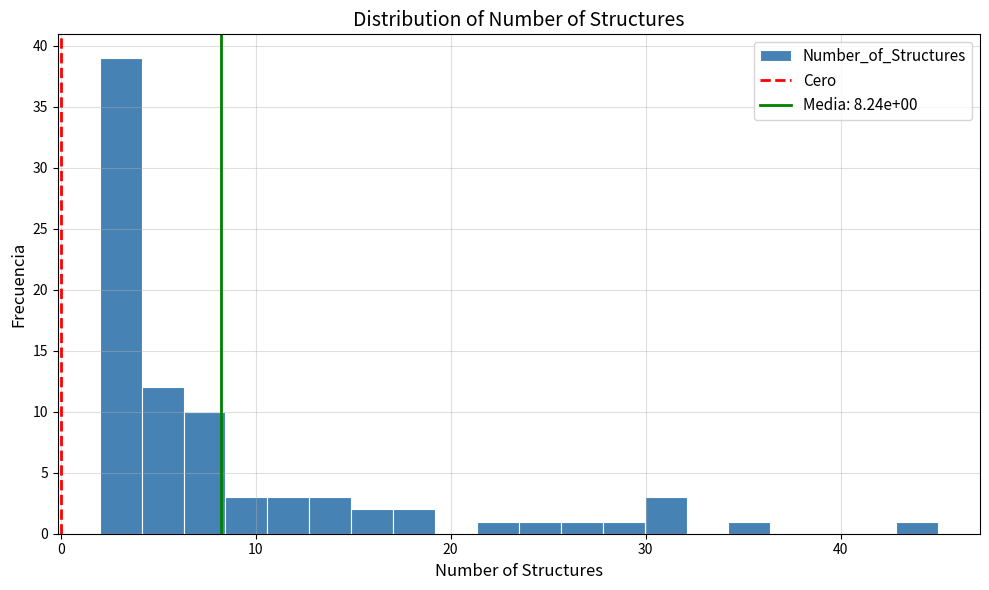

Around what value on the x-axis is the tallest bar? Give the approximate position of its centre, as read against the axis.

3